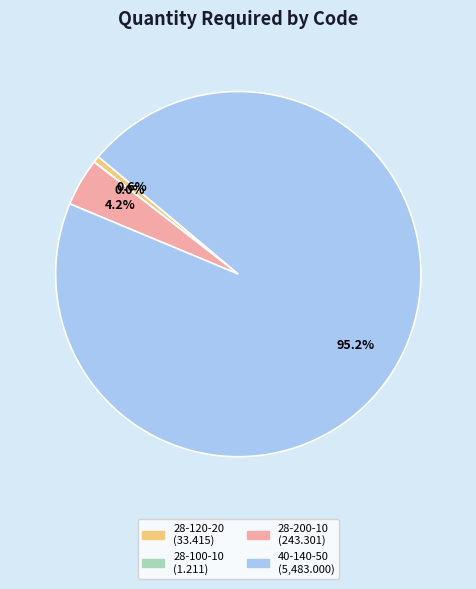

How much of the chart is everything except 40-140-50?

4.8%